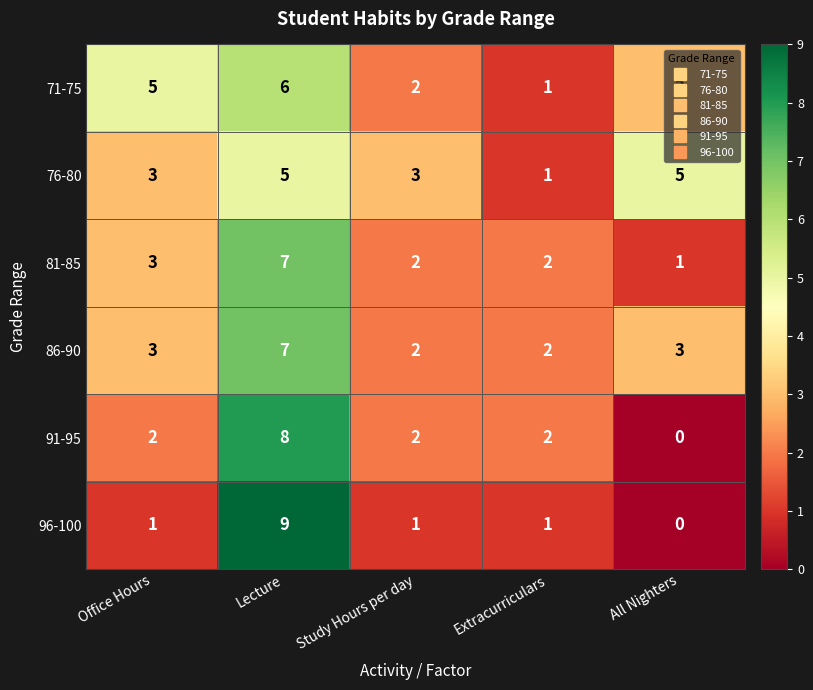

What is the sum of all 96-100 values?

12